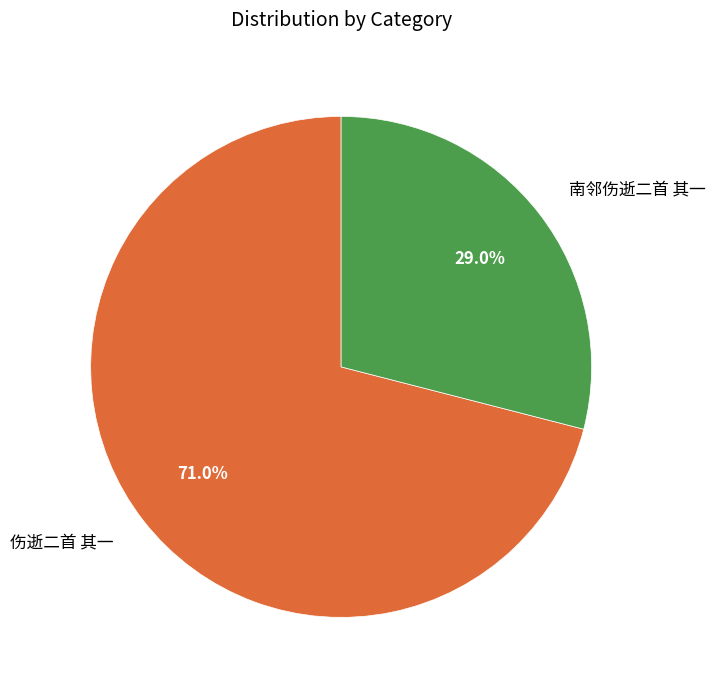

Approximately how many times larger is the value at 南邻伤逝二首 其一 compared to 伤逝二首 其一?

0.4